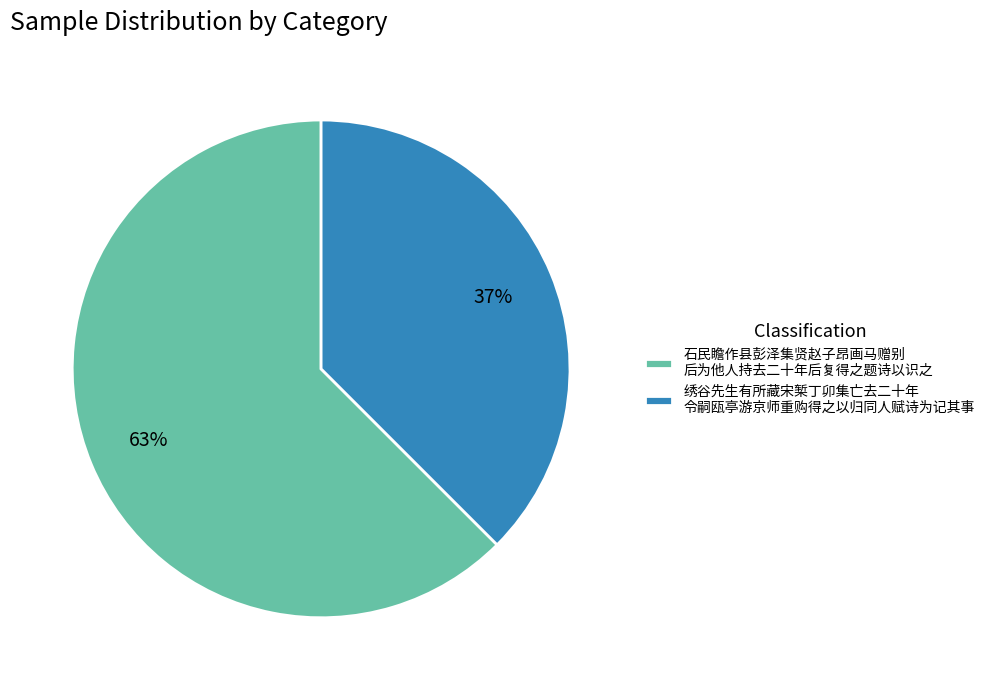

Combined, do 绣谷先生有所藏宋椠丁卯集亡去二十年 令嗣瓯亭游京师重购得之以归同人赋诗为记其事 and 石民瞻作县彭泽集贤赵子昂画马赠别 后为他人持去二十年后复得之题诗以识之 account for over 50%?

Yes